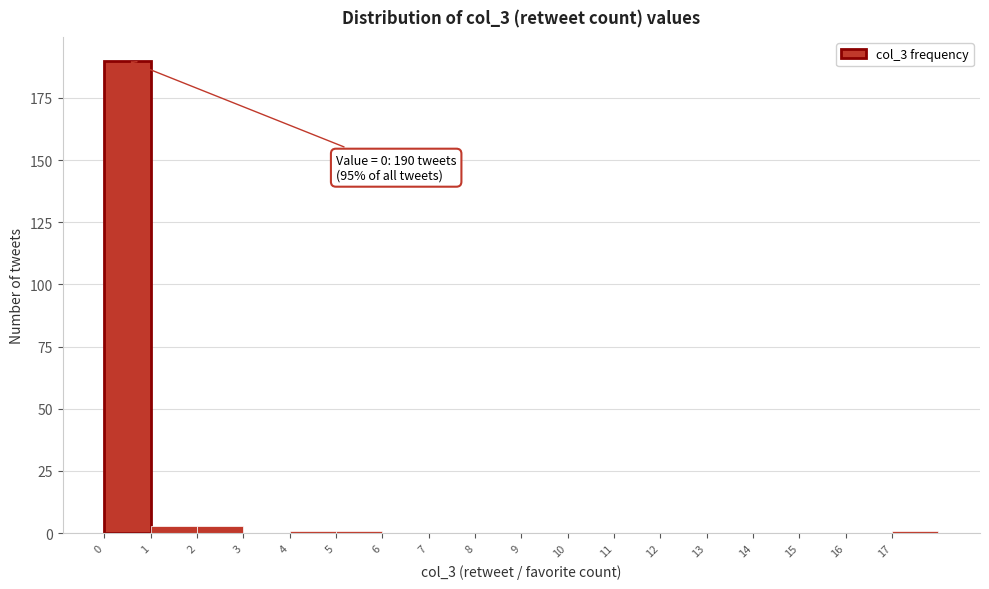

Which range on the x-axis has the tallest bar?

0 to 1